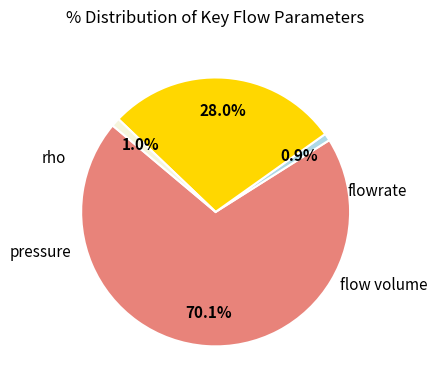

Does any single category account for the majority?

Yes